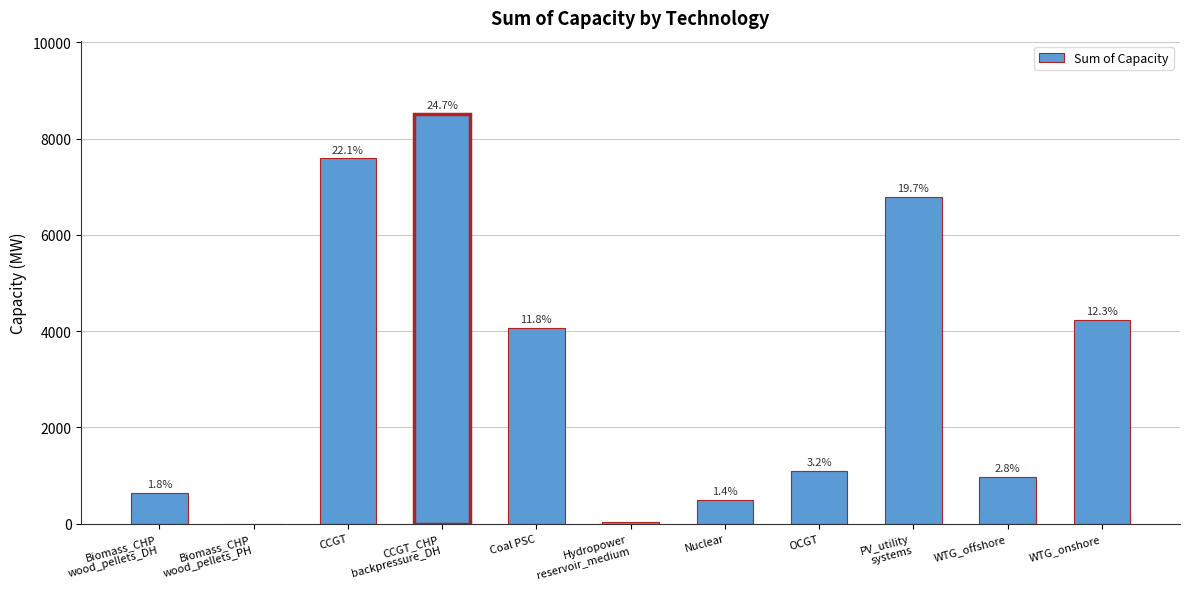

Are the bars horizontal?

No